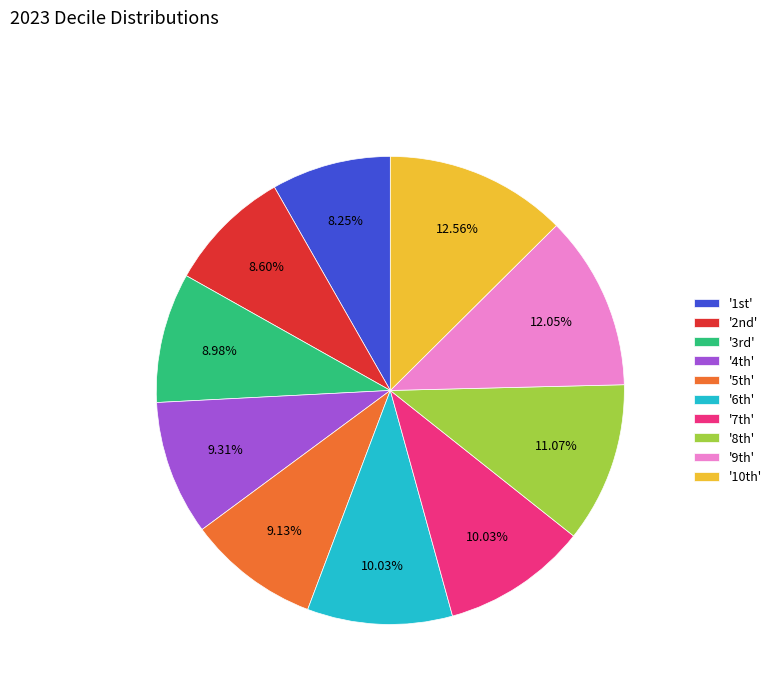

Is there any slice that represents more than half of the pie?

No